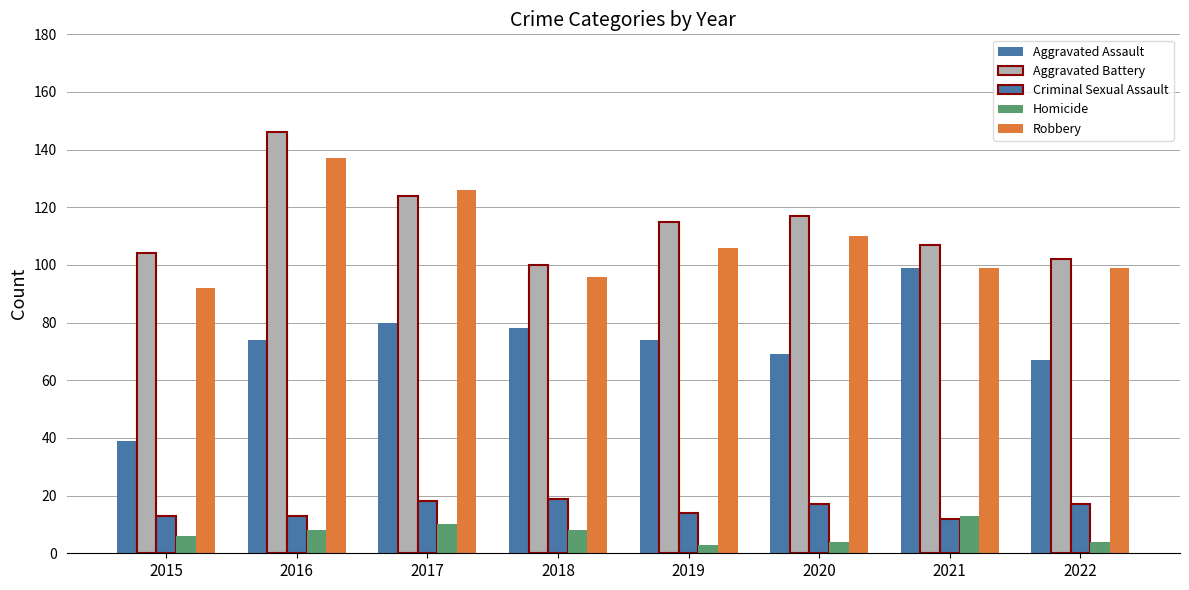

What is the value of the Criminal Sexual Assault bar at the 6th from the left?

17